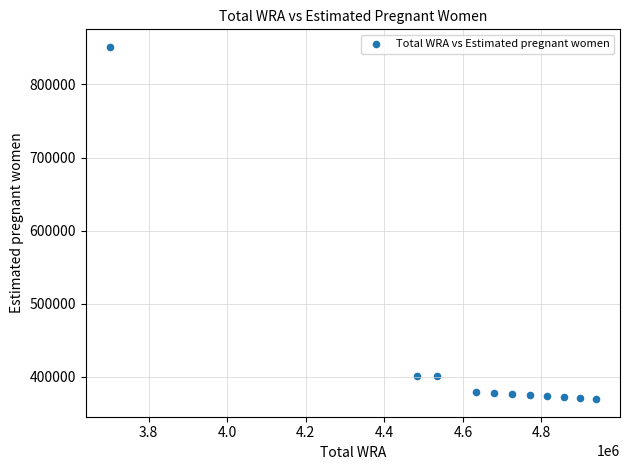

What is the range of X values (max minus min)?

1236000.0